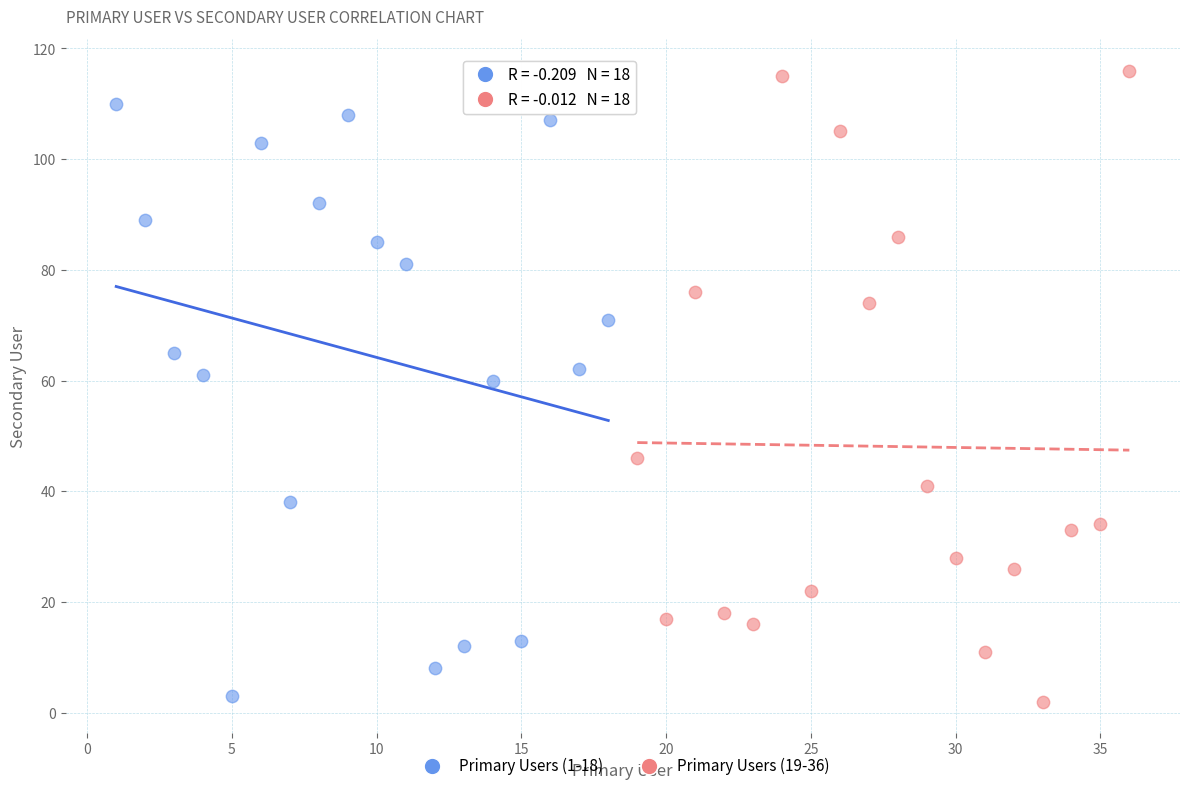

What are all the series names shown in the legend?

Primary Users (1-18), Primary Users (19-36)